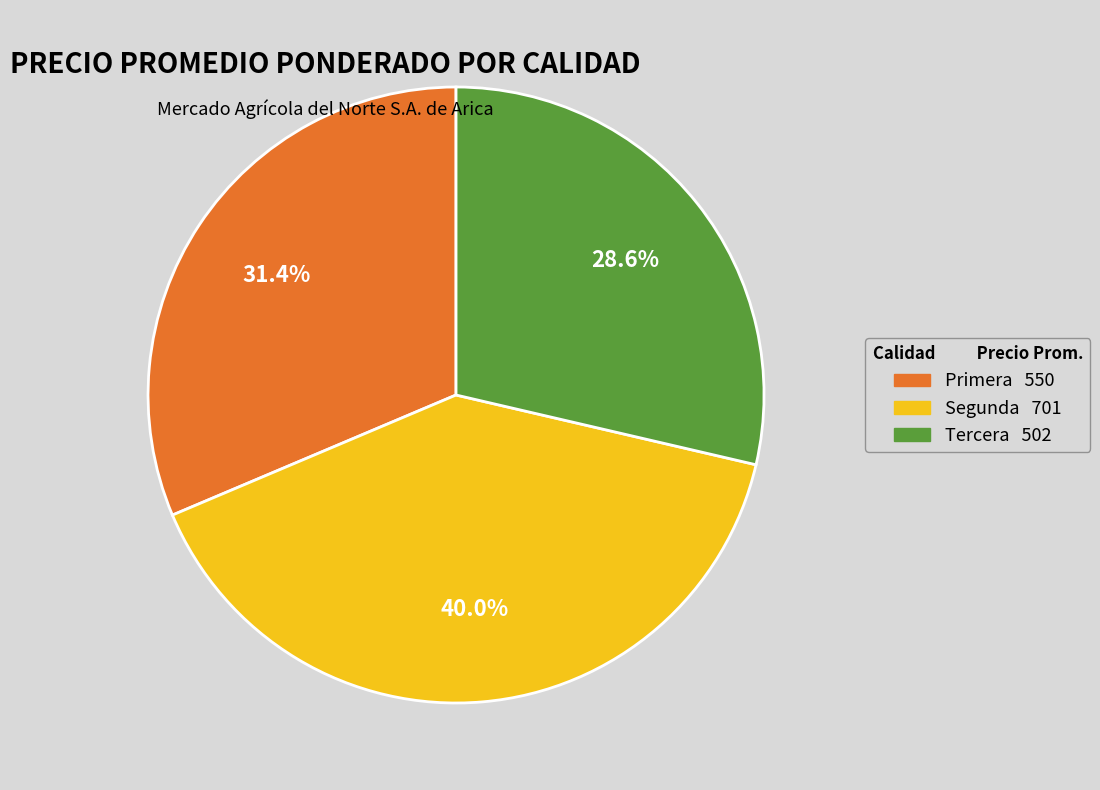

The Segunda slice represents 21% of the pie. True or false?

False